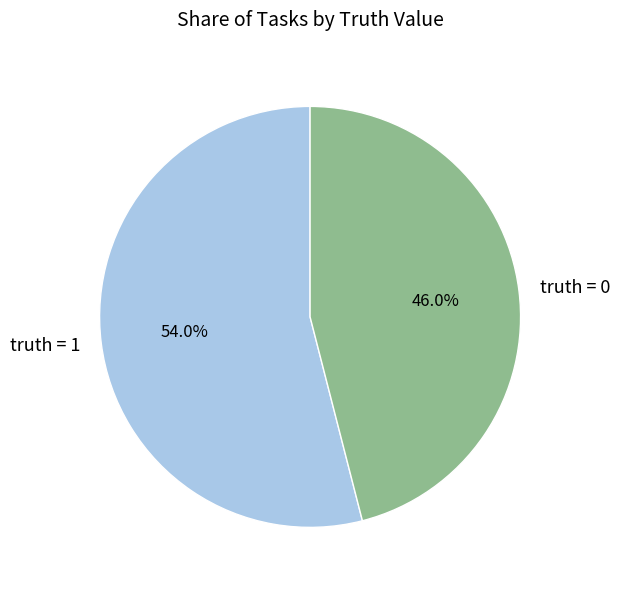

Does truth = 0 represent more than half of the total?

No